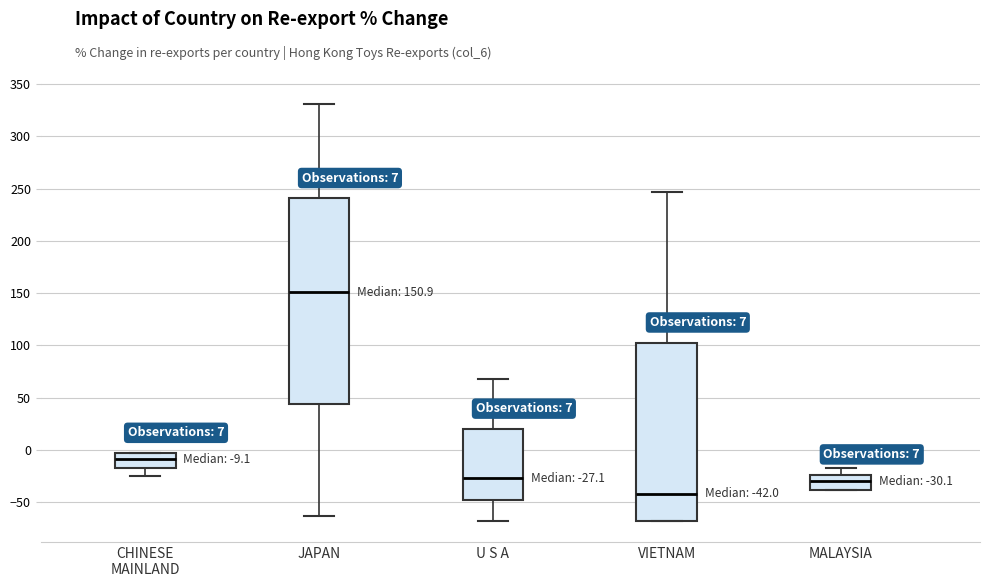

Which box is the tallest, from its lower edge to its upper edge?

JAPAN